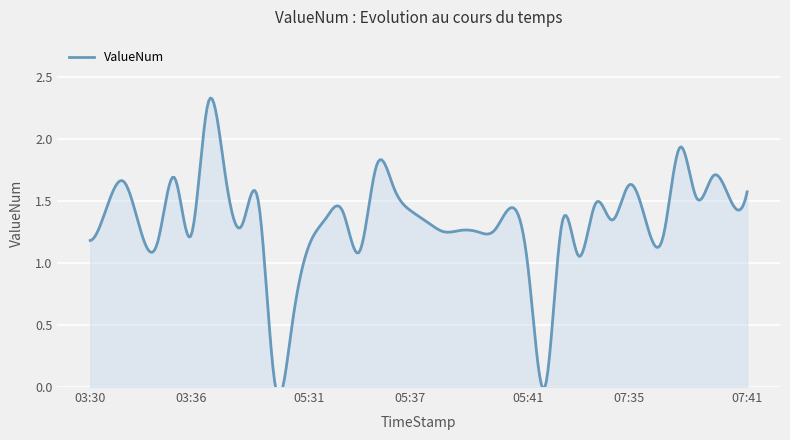

Which category has the highest value across all series?

03:37